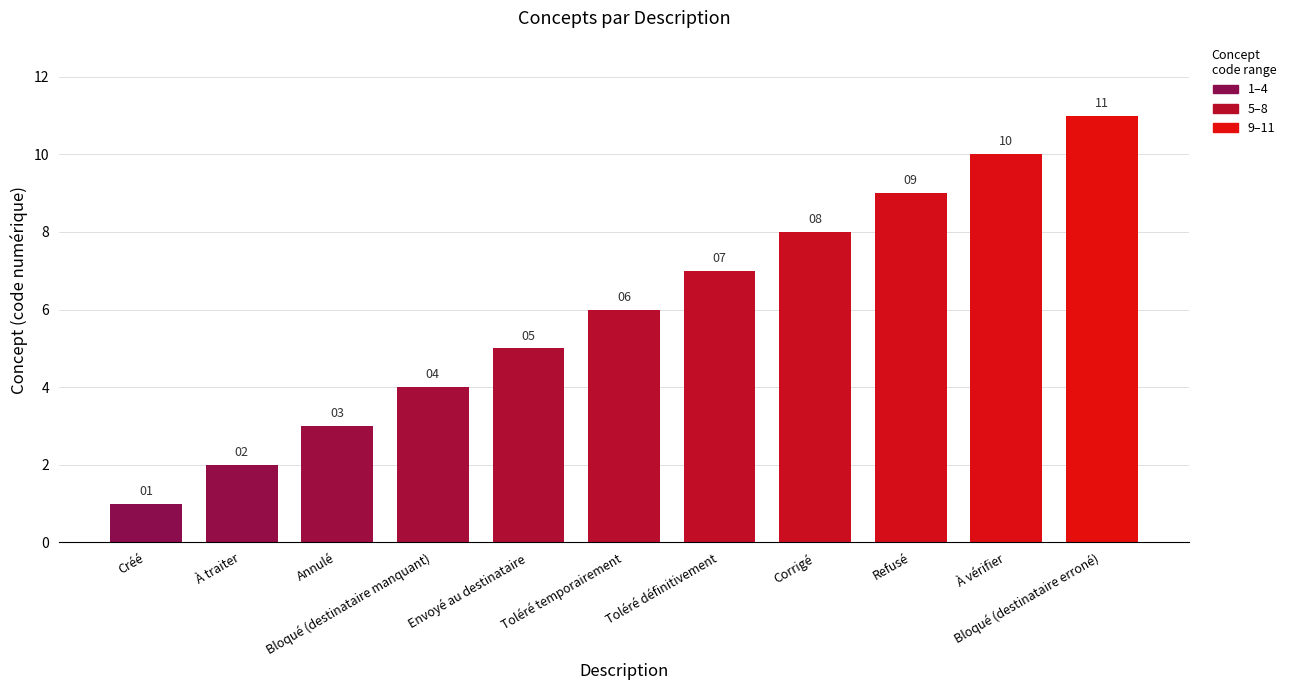

Reading left to right, extract all data points from this chart.

1	2	3	4	5	6	7	8	9	10	11